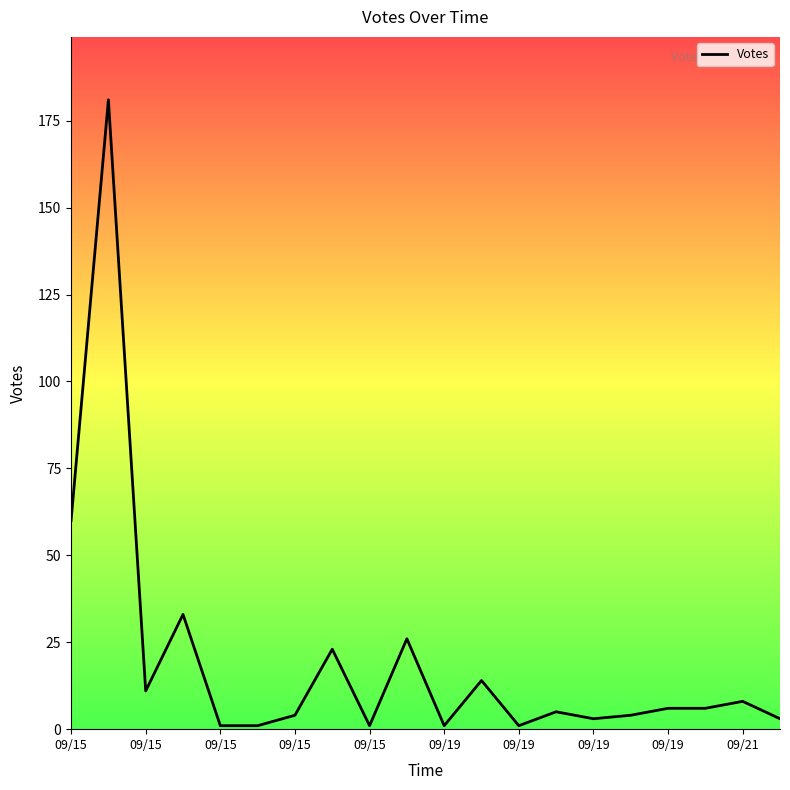

What is the difference between the maximum and minimum values?

180